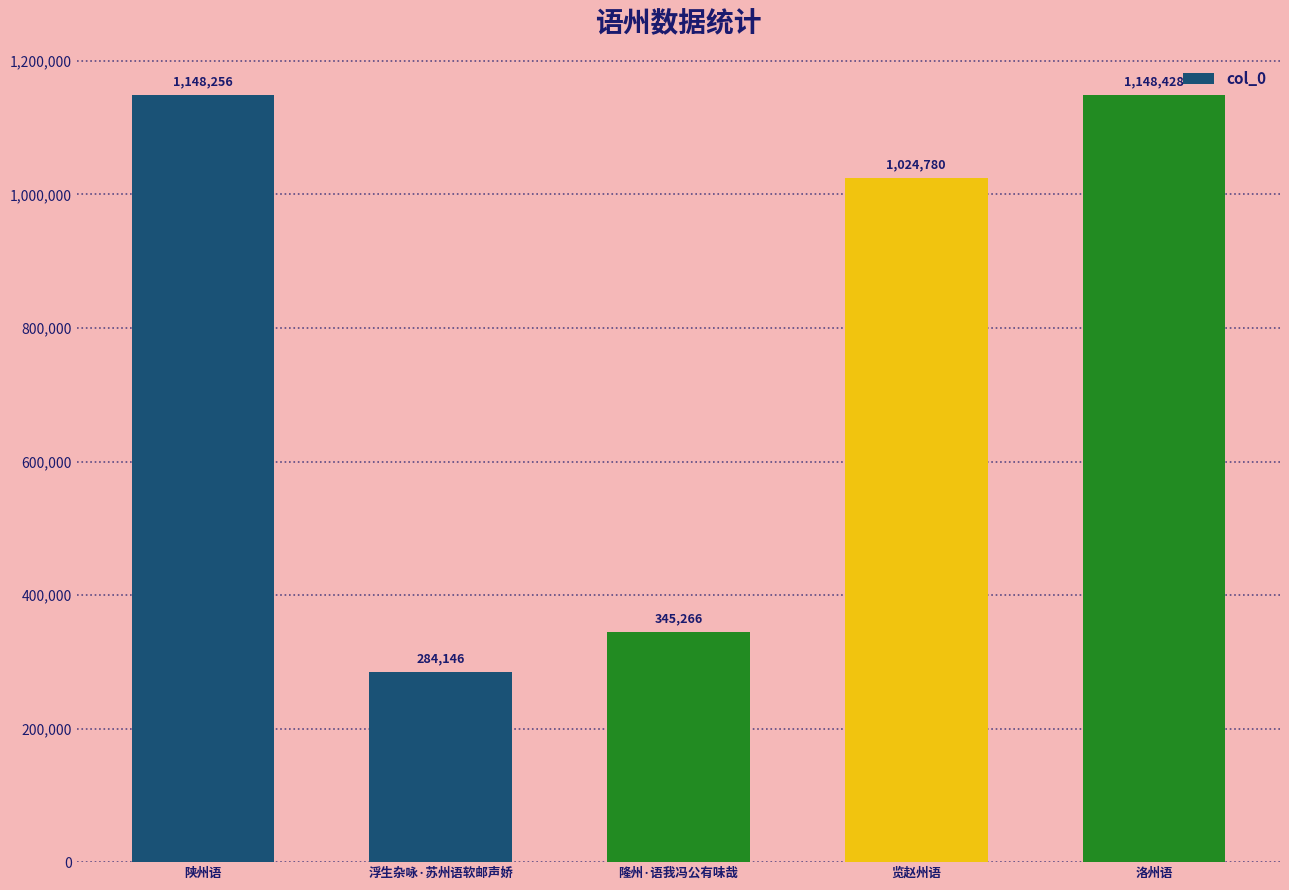

Is it true that the value at 陕州语 is 1148256?

True